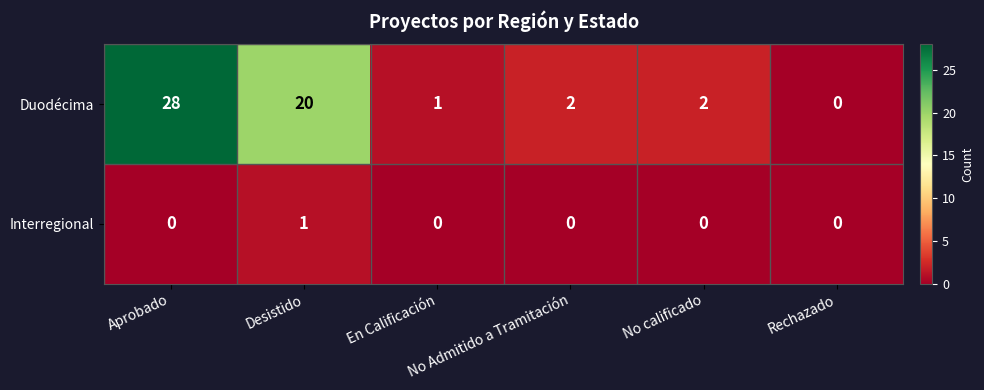

Rank the series by their maximum value, from highest to lowest.

Duodécima, Interregional